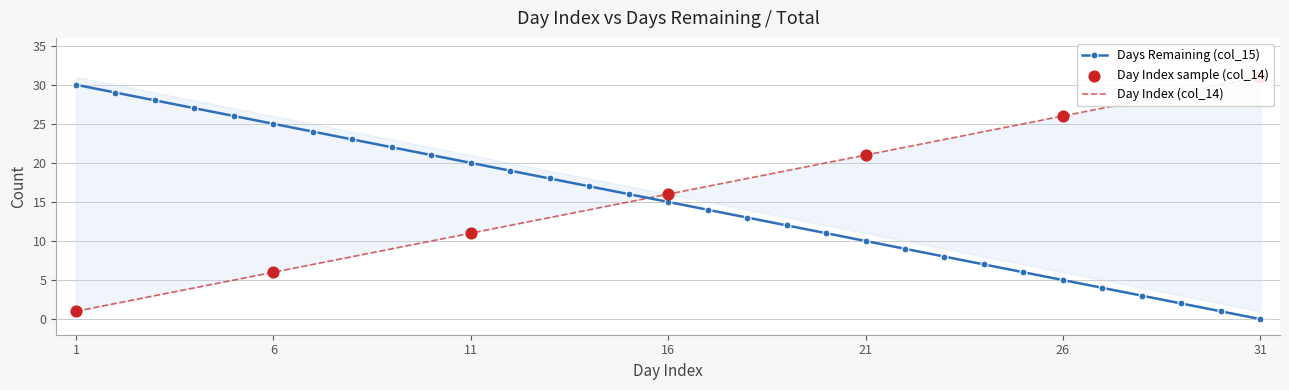

What is the total value across all series at 26?

31